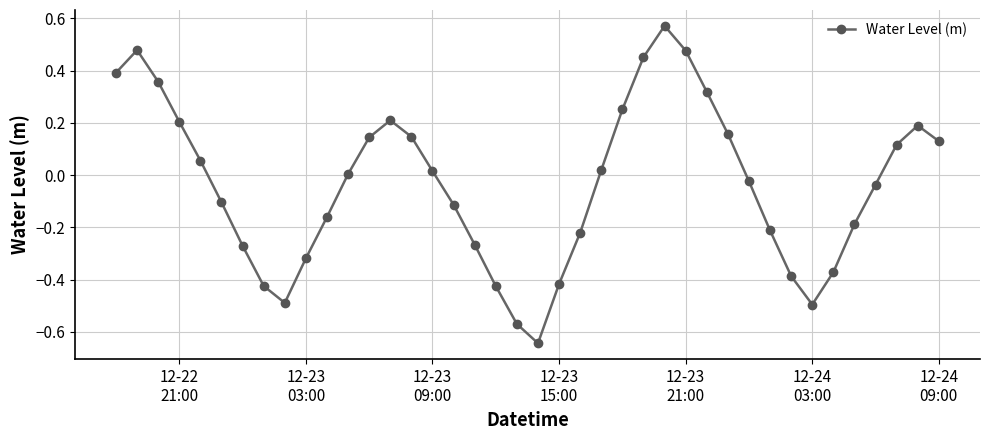

Is this an area chart (filled region under the line)?

No